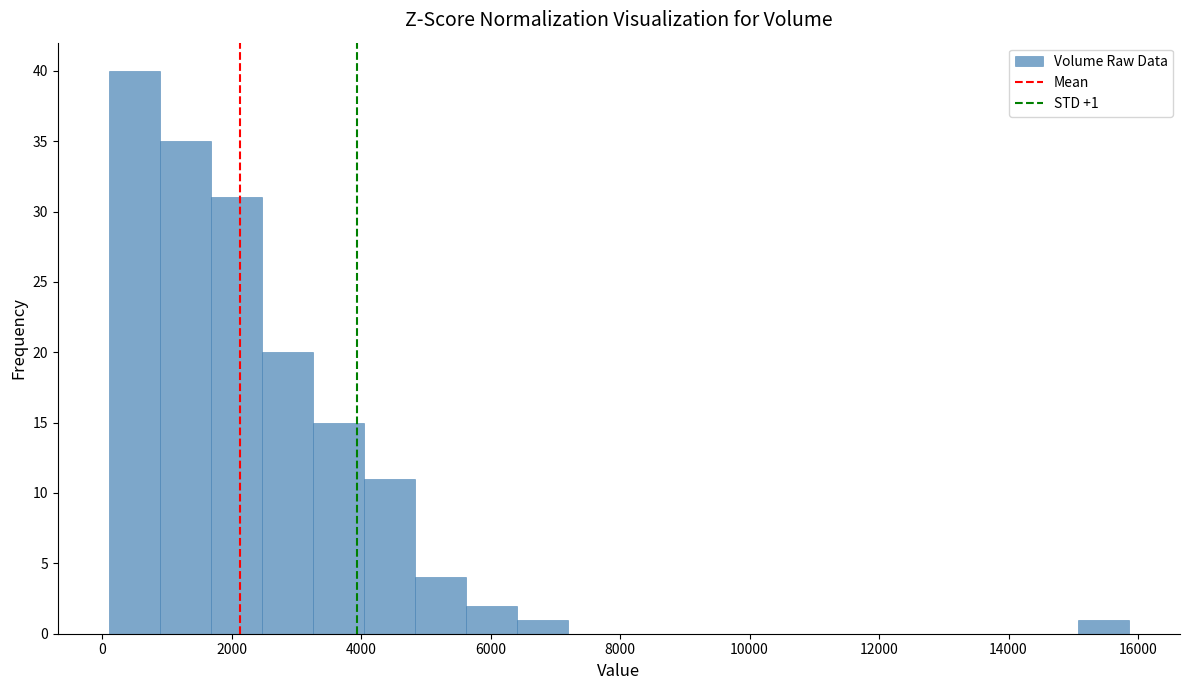

Around what value on the x-axis is the tallest bar? Give the approximate position of its centre, as read against the axis.

400